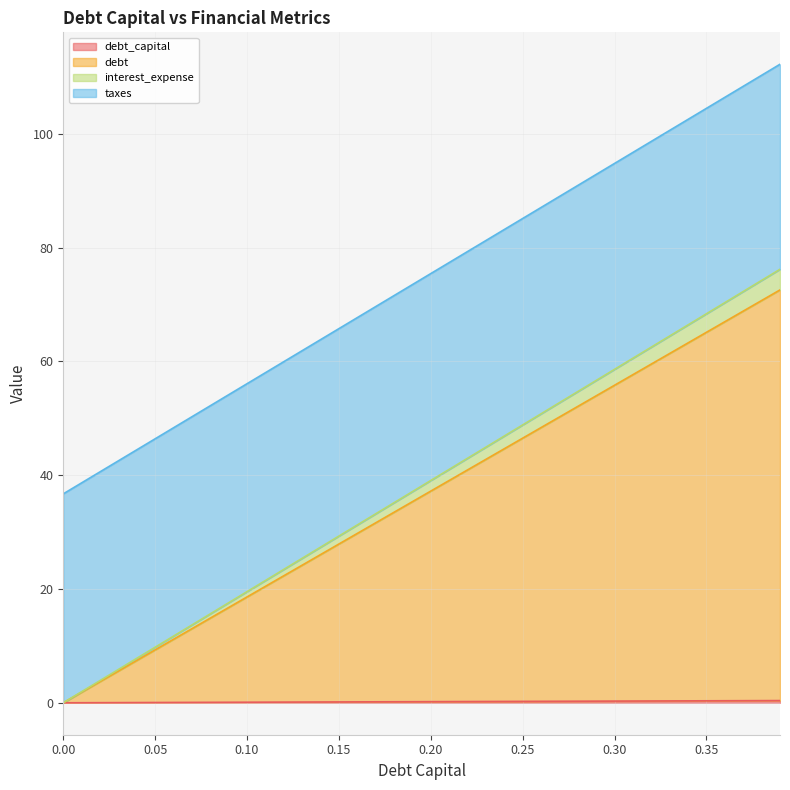

True or false: interest_expense and taxes cross at least once.

False